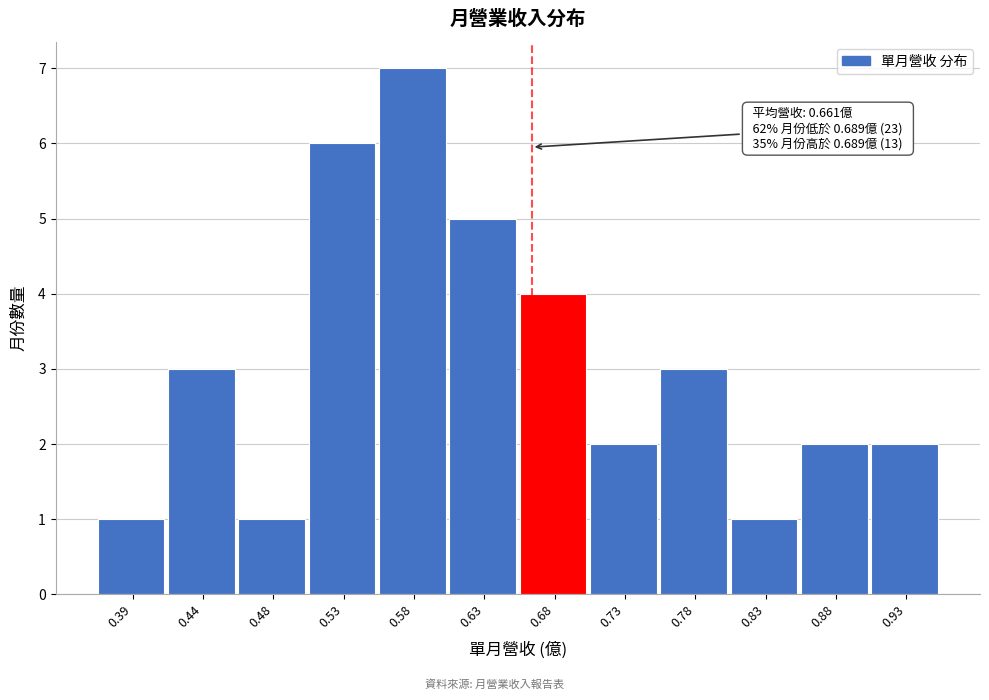

Reading left to right, extract all data points from this chart.

0.39=1	0.44=3	0.48=1	0.53=6	0.58=7	0.63=5	0.68=4	0.73=2	0.78=3	0.83=1	0.88=2	0.93=2